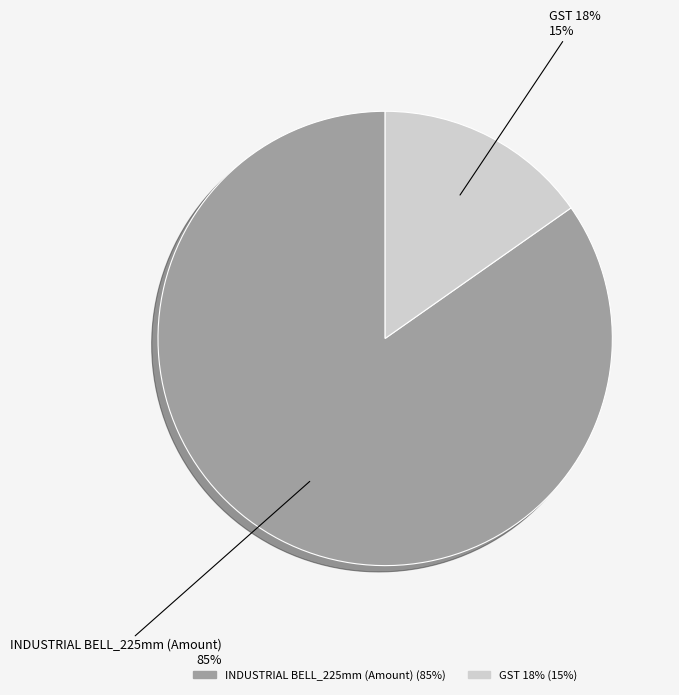

Is INDUSTRIAL BELL_225mm (Amount) the majority of the pie?

Yes